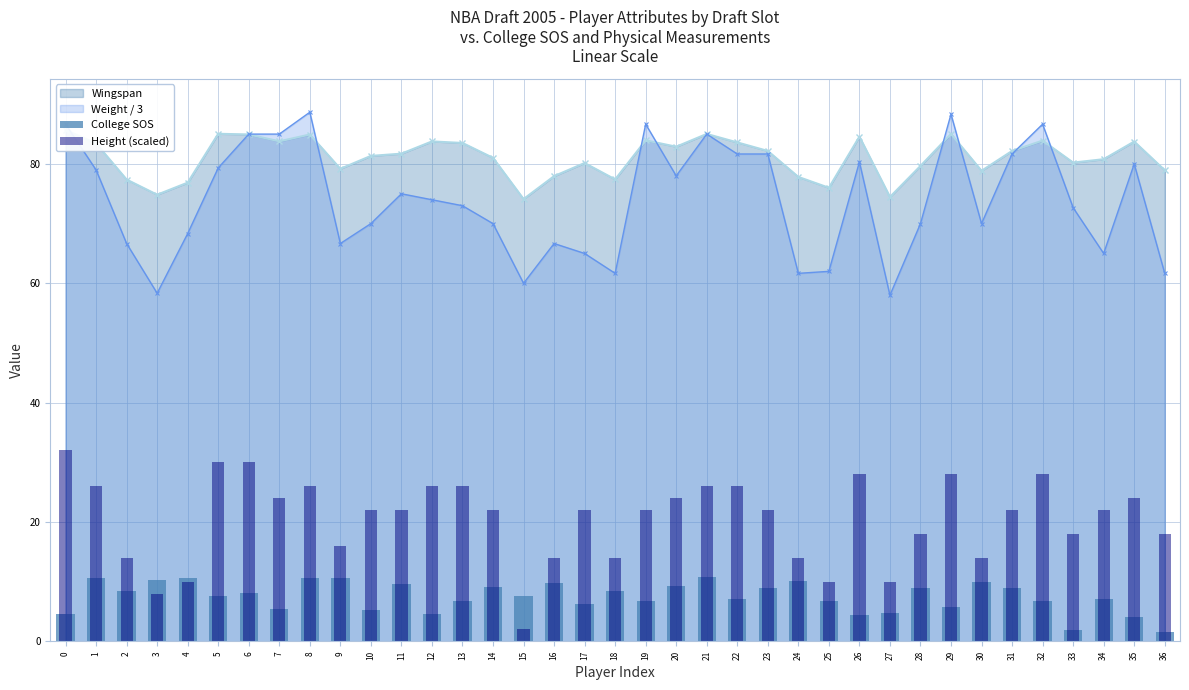

What is the value of the College SOS bar at the 17th from the left?

9.8